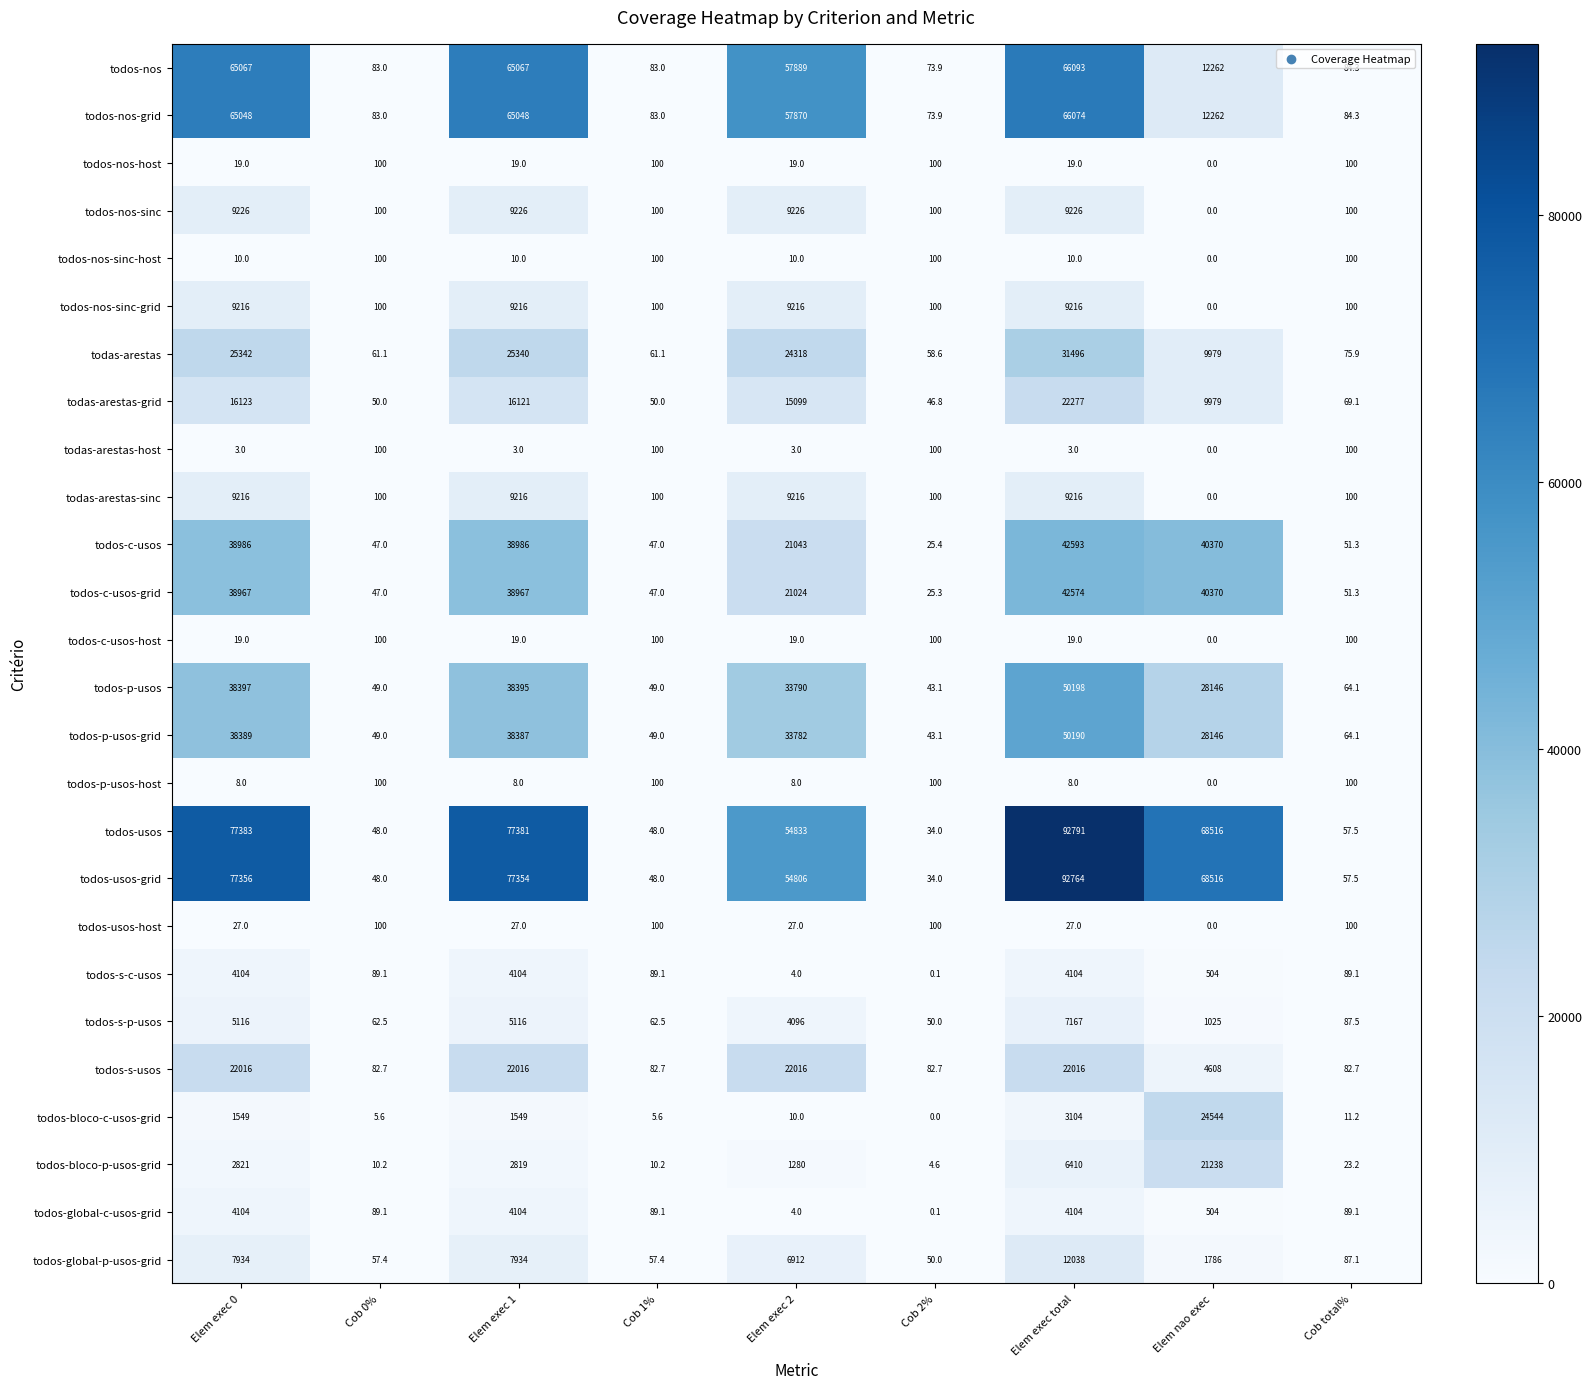

What is the sum of the todos-bloco-p-usos-grid values at Elem exec total and Cob 0%?

6420.2